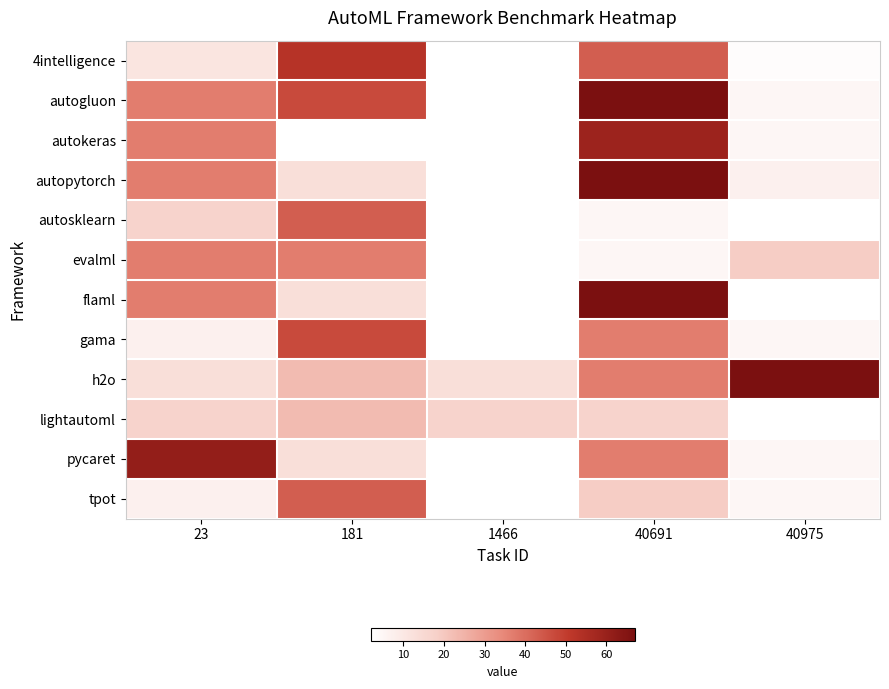

Between 23 and 40975, which series saw the biggest shift?

pycaret